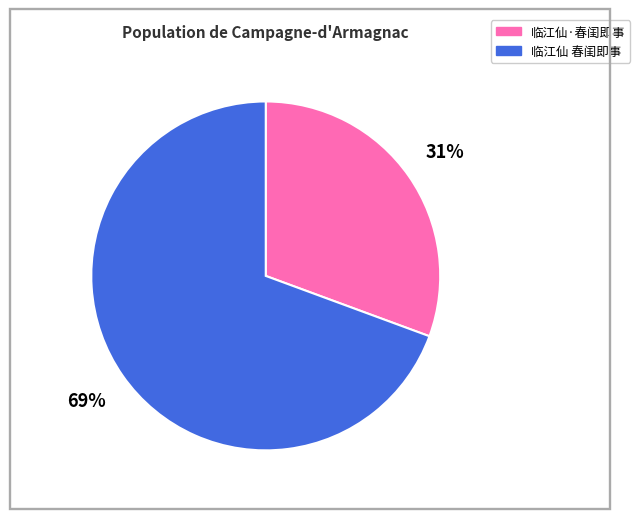

Do 临江仙 春闺即事 and 临江仙·春闺即事 together represent more than half of the pie?

Yes